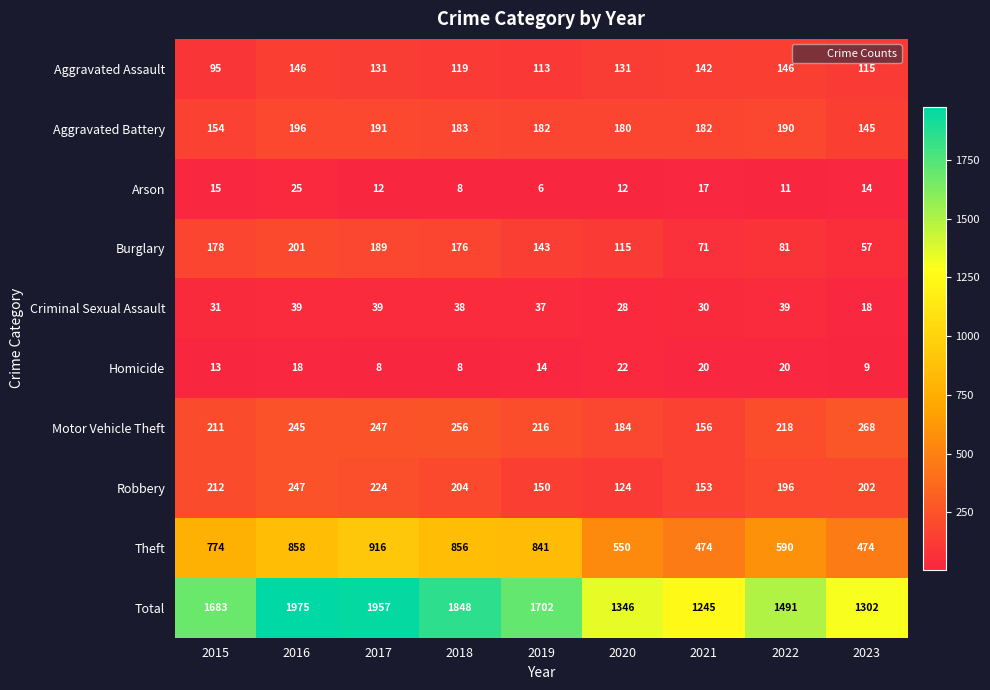

What is the greatest value displayed?

1975